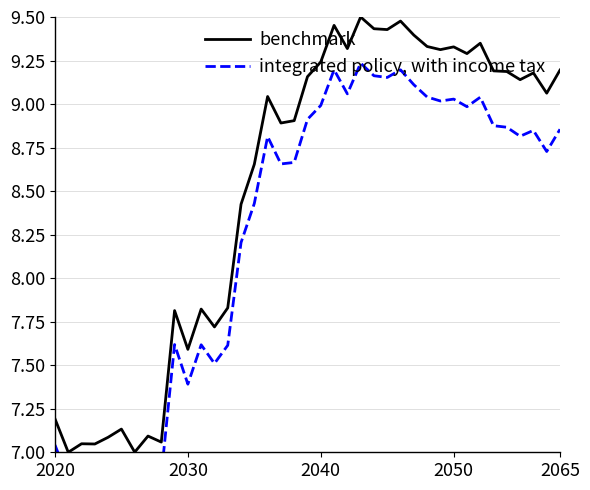

The benchmark series shows 7.6 at 2030. True or false?

True